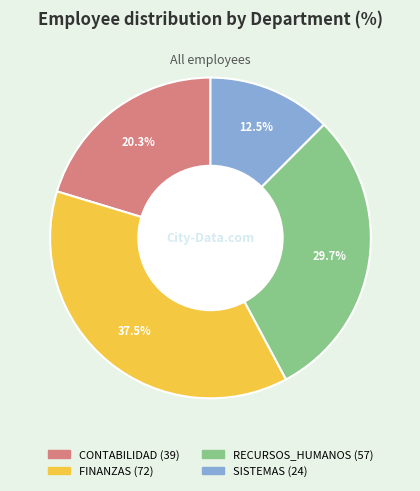

Do RECURSOS_HUMANOS and FINANZAS together represent more than half of the pie?

Yes